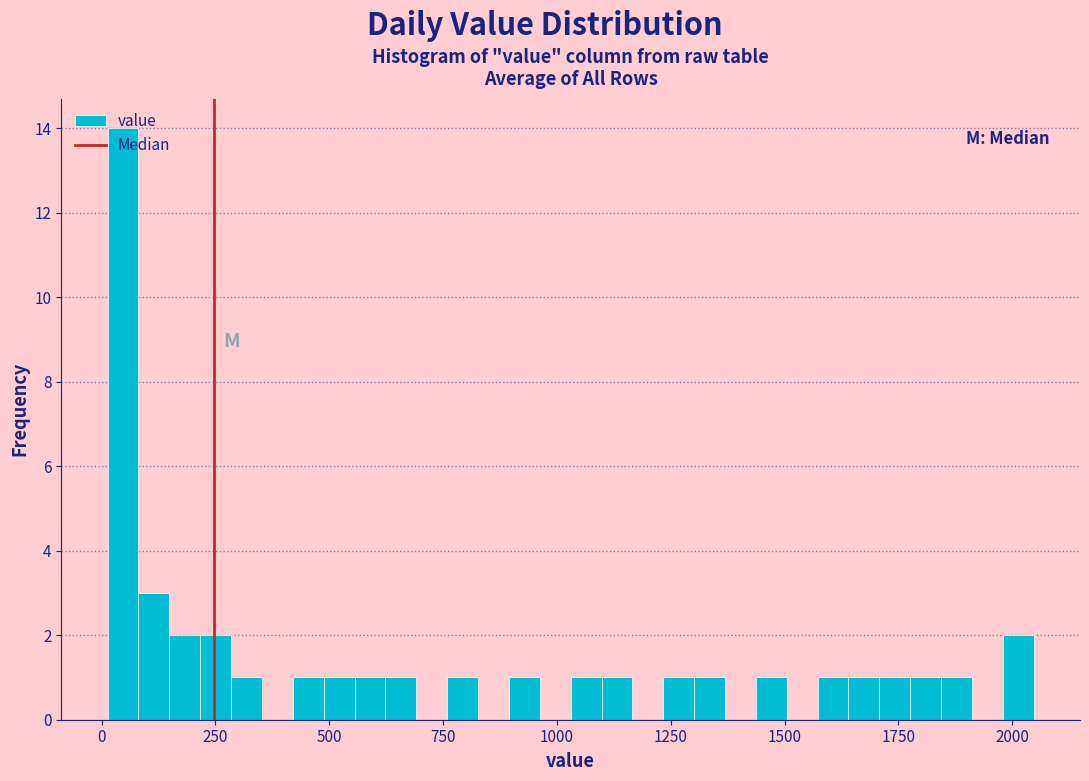

Around what value on the x-axis is the tallest bar? Give the approximate position of its centre, as read against the axis.

50